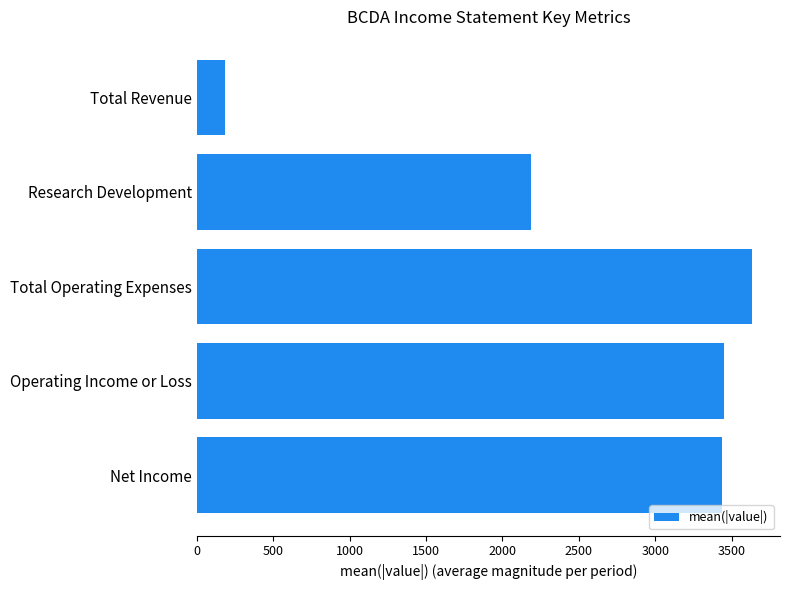

What is the greatest value displayed?

3635